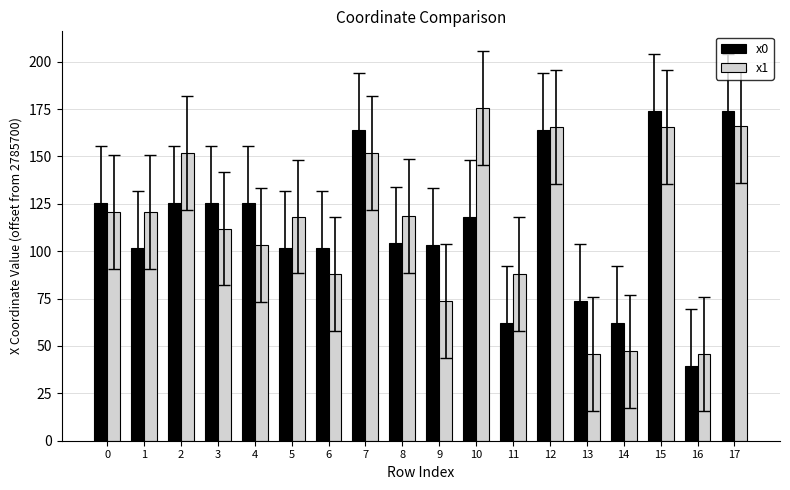

What is the difference between the x0 values at 14 and 2?

63.0